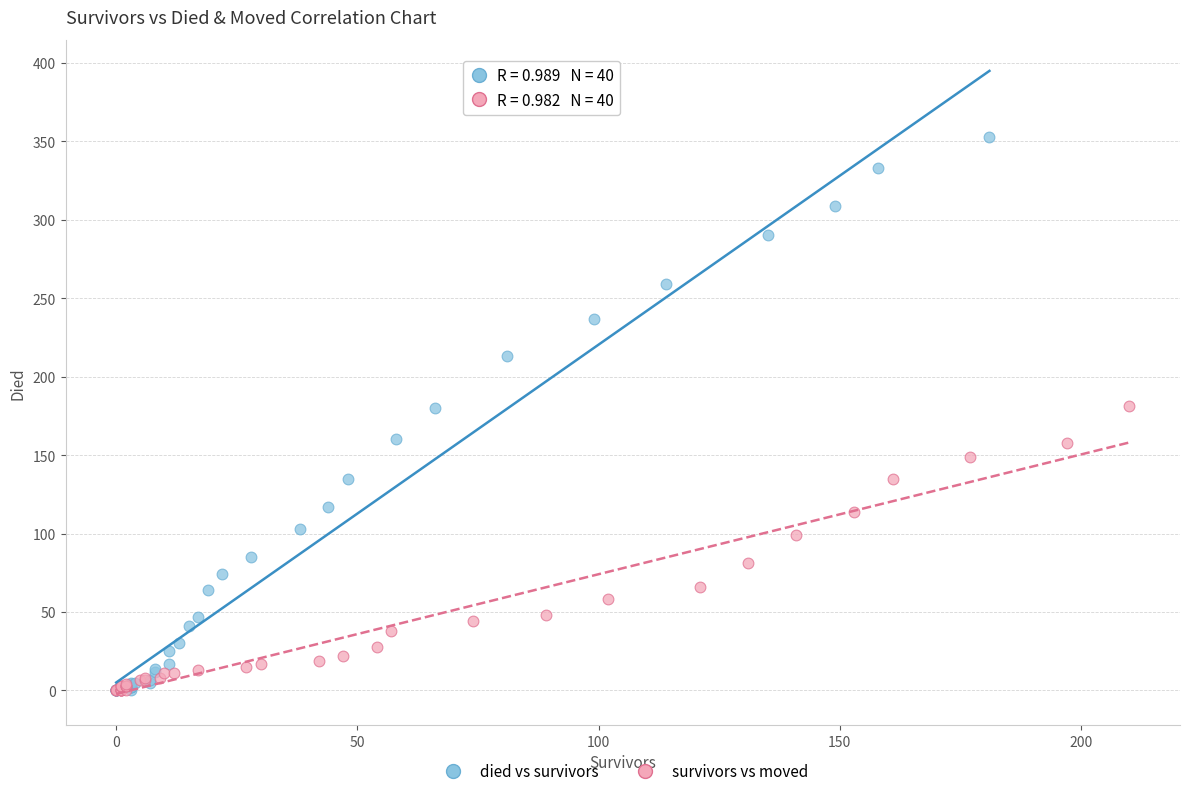

Which series has the widest spread of Y values?

died vs survivors